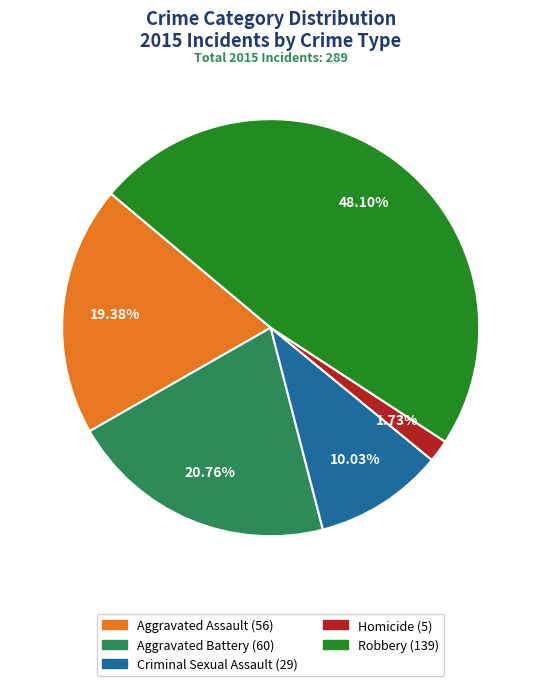

What is the smallest slice in the pie chart?

Homicide